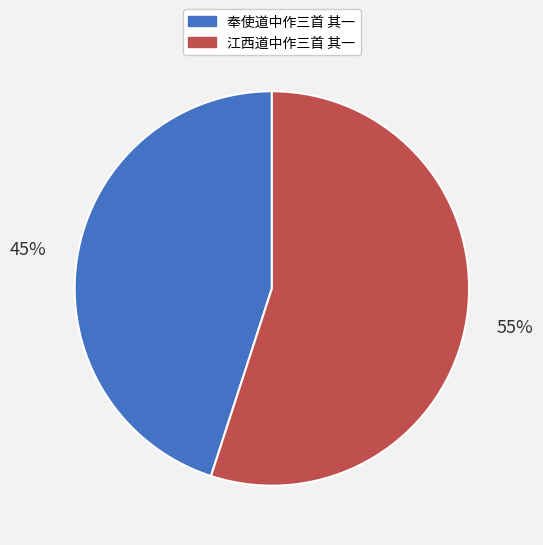

To the nearest percent, what portion does 奉使道中作三首 其一 represent?

45%